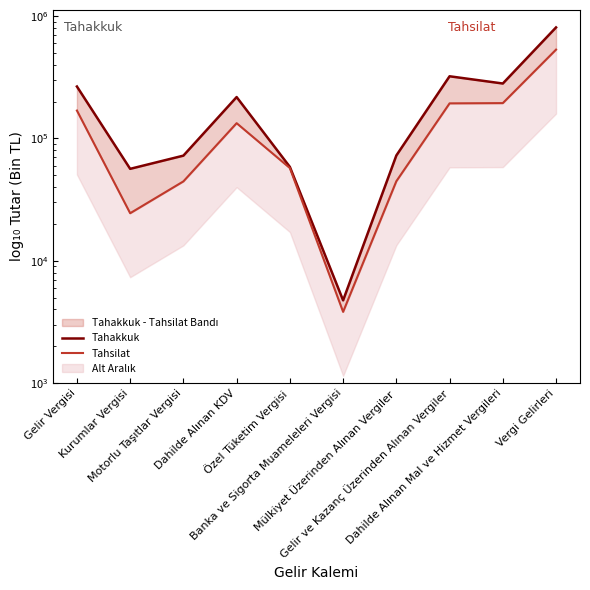

How many data points does each series have?

10